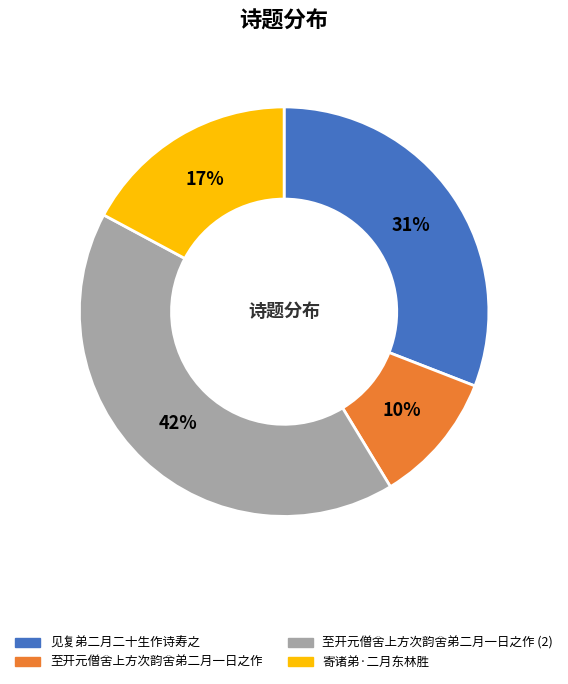

How many segments does this pie chart have?

4